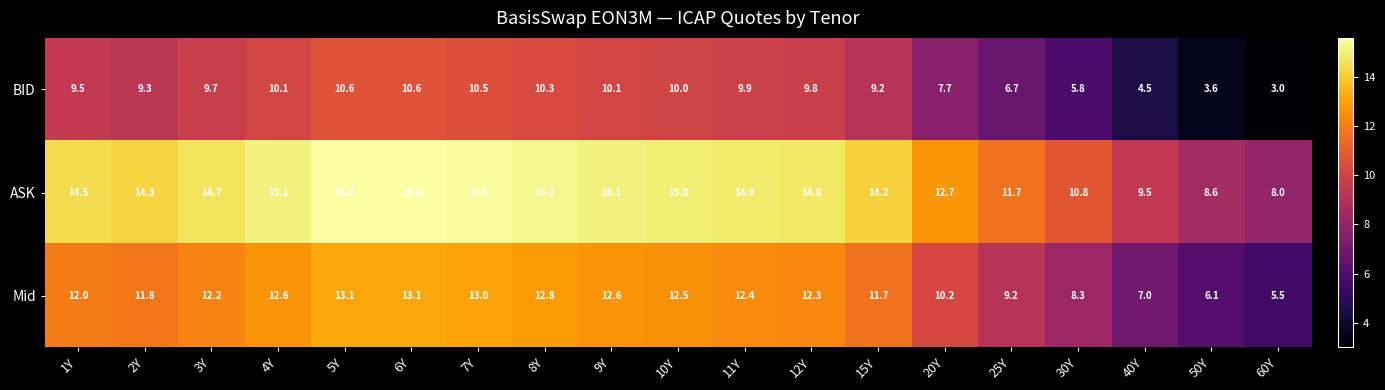

Is the value of ASK at 40Y greater than the value of Mid at 12Y?

No